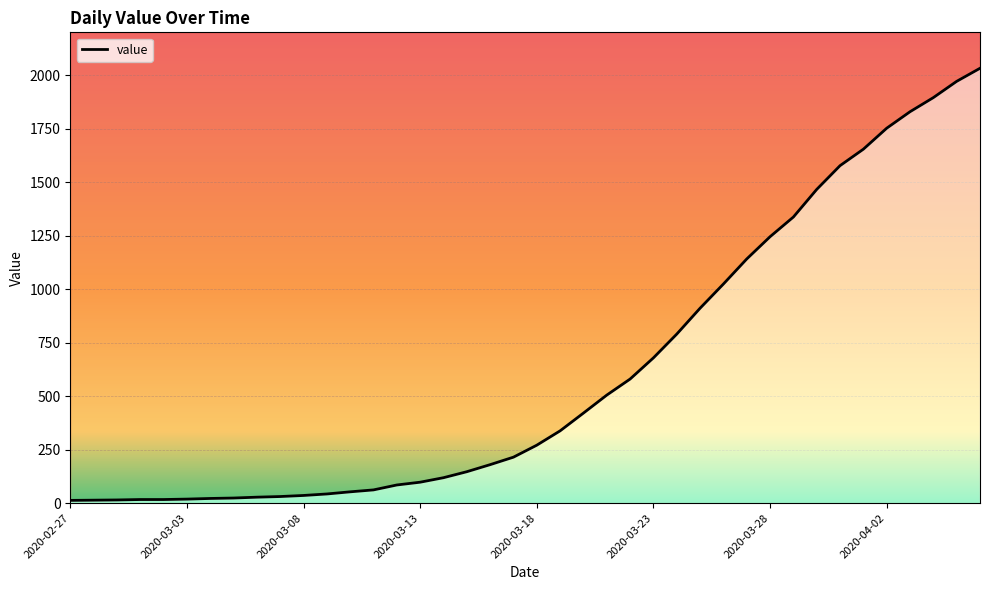

How many lines are shown in the chart?

1